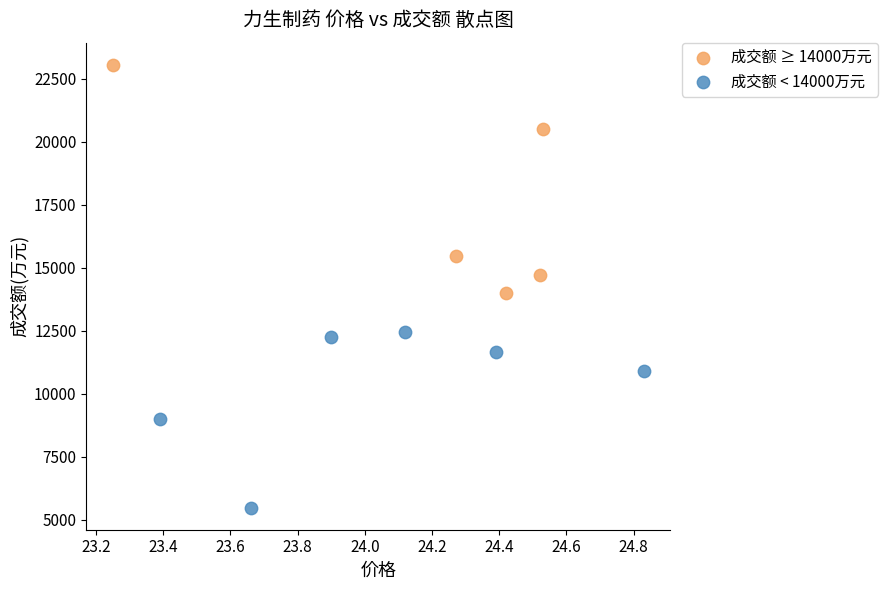

Which series reaches the maximum Y coordinate?

成交额 ≥ 14000万元